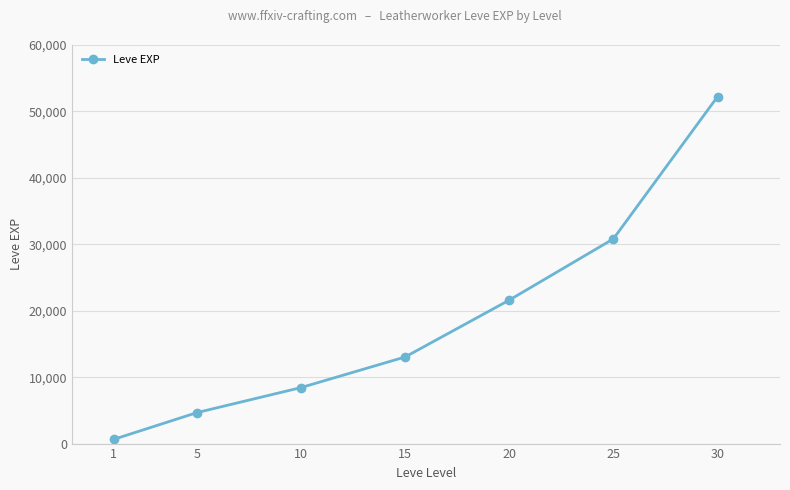

What is the approximate value at 30?

52220